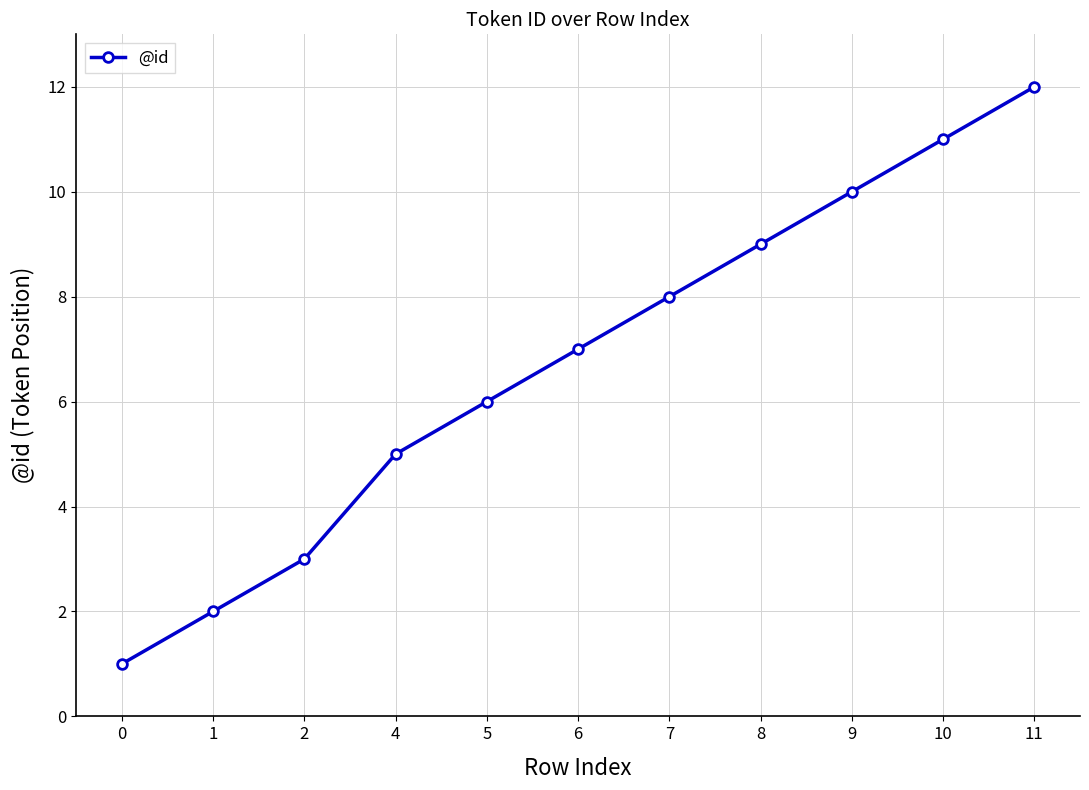

How many values are below 7?

5